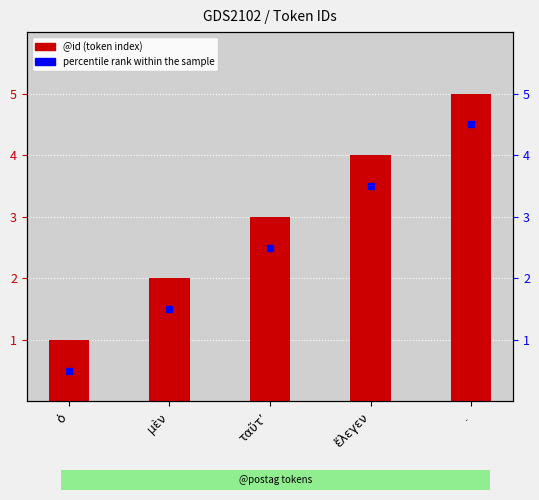

Is it true that the value at . is 8?

False